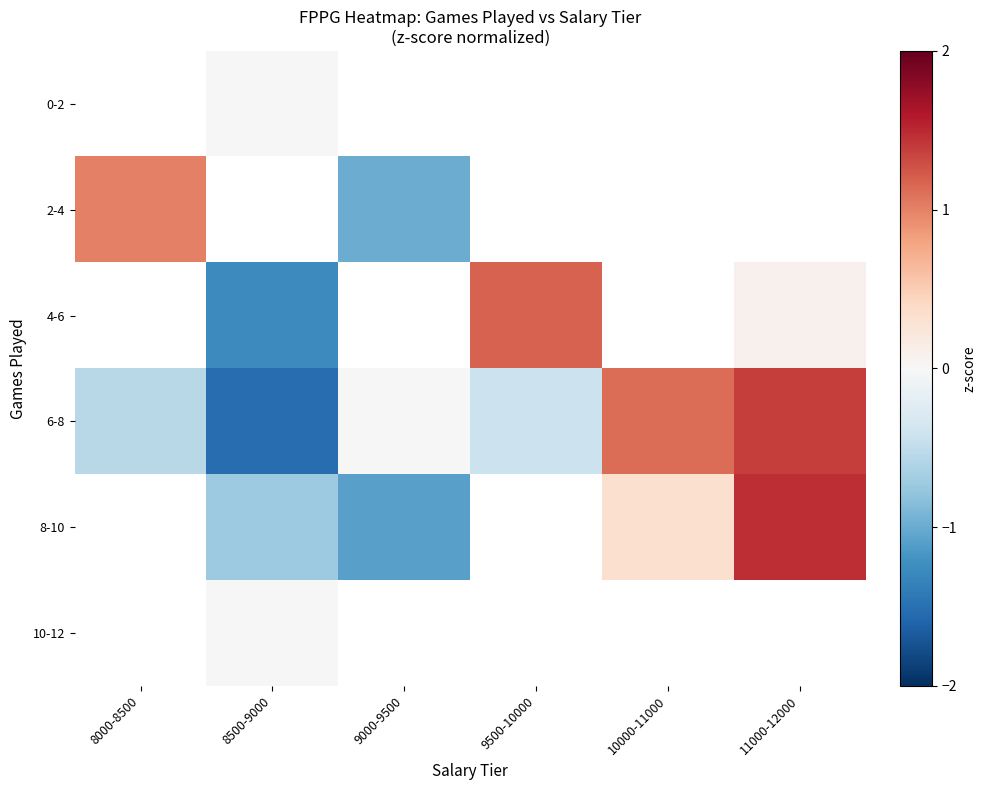

How many distinct data groups are displayed?

6